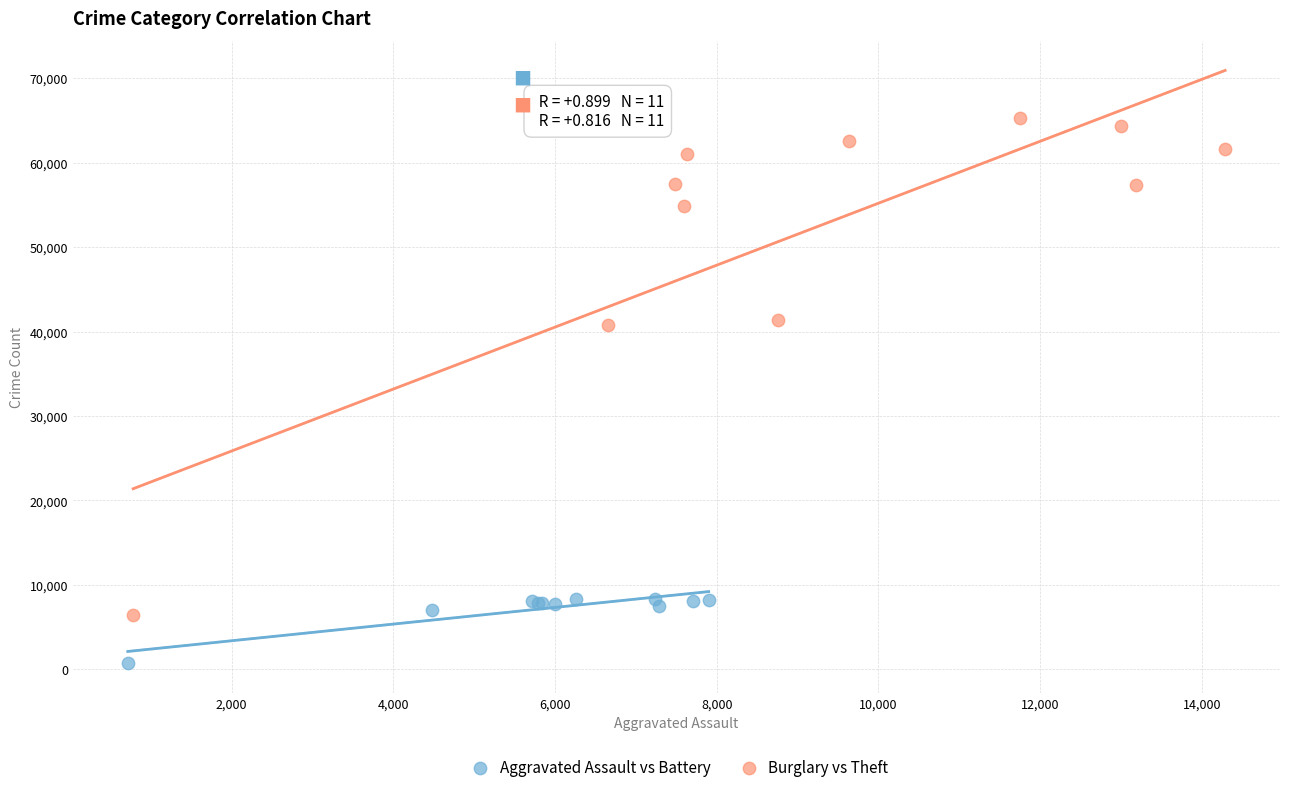

Which series has the largest Y range (max minus min)?

Burglary vs Theft